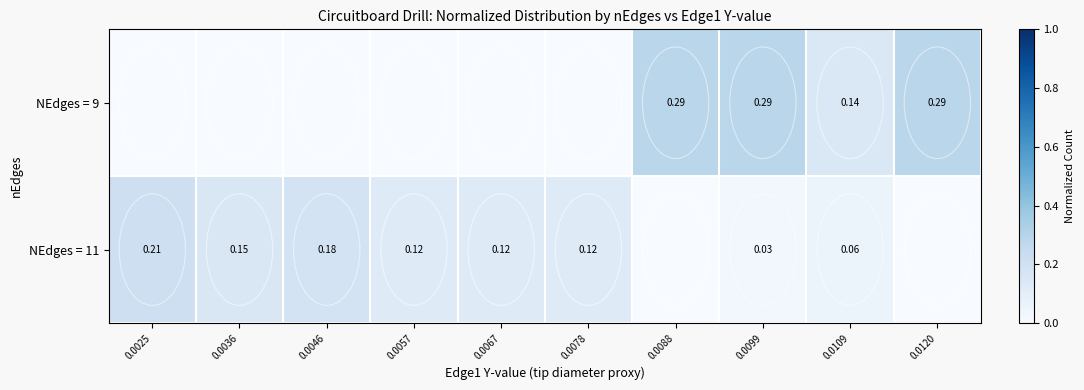

Between 0.0088 and 0.0025, which is larger?

0.0088